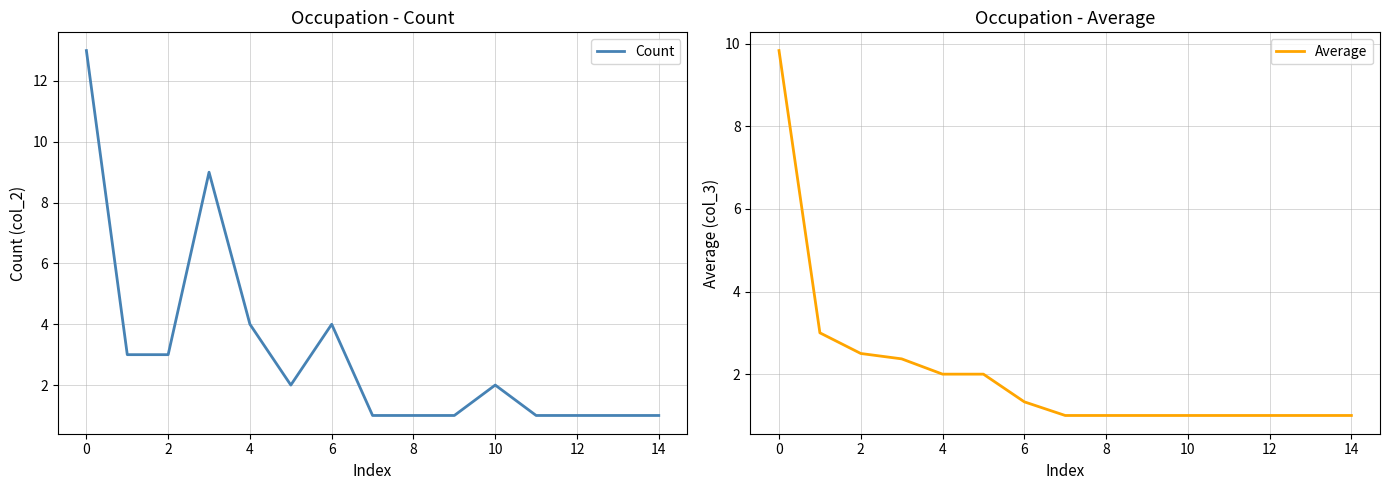

True or false: Count and Average cross at least once.

False